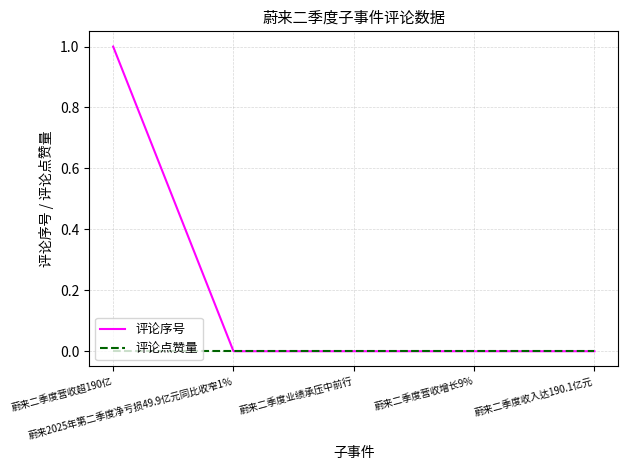

List the series in order of their overall mean, highest first.

评论序号, 评论点赞量